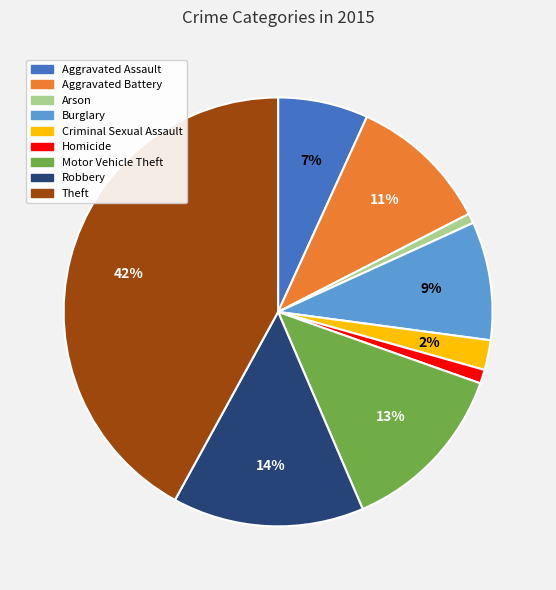

Is it true that Theft is 47% of the pie?

False